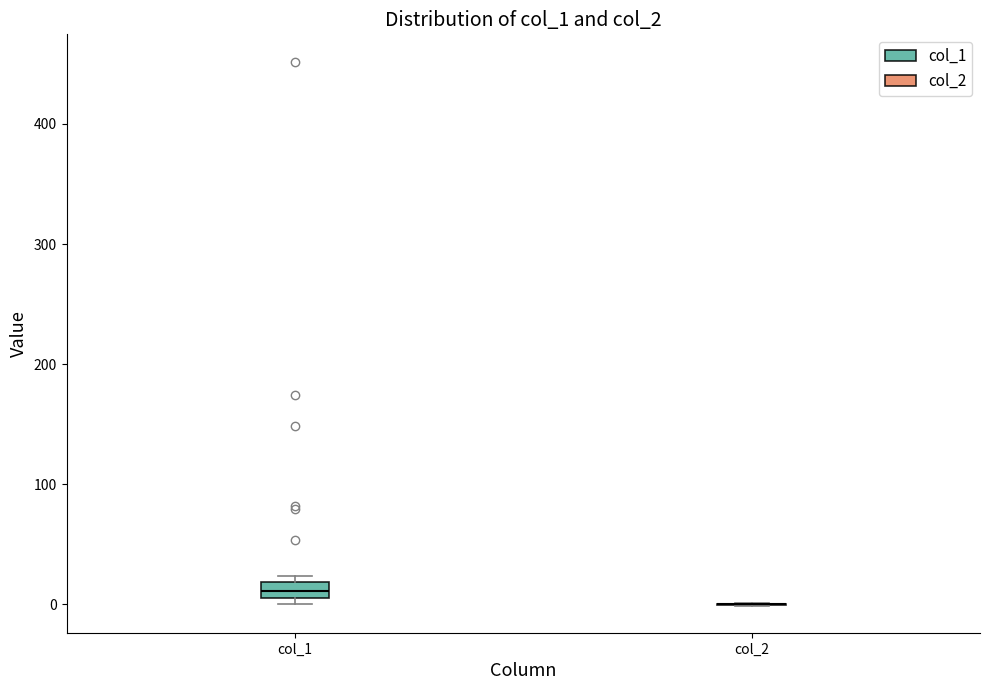

Where is the lower edge of the box for col_1 on the y-axis? The values are not printed on the chart, so give them approximately, as read against the axis.

10